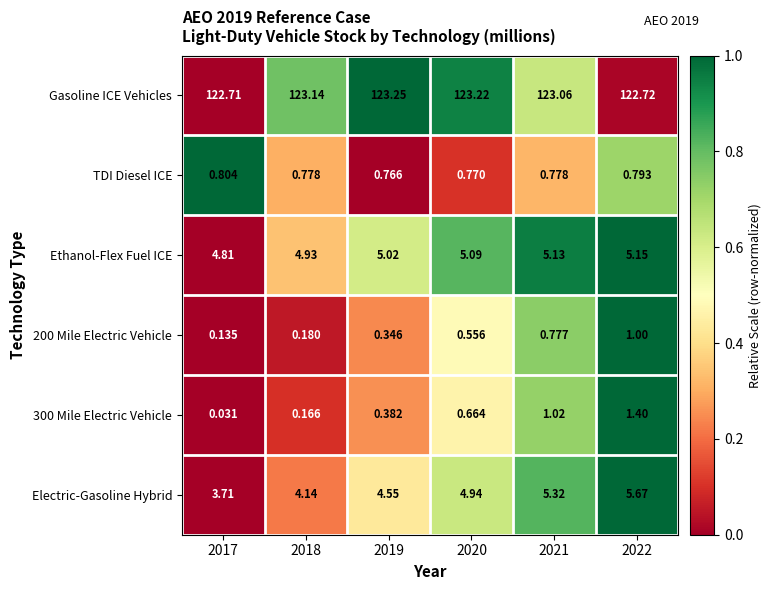

Which series has the largest total across all categories?

Gasoline ICE Vehicles